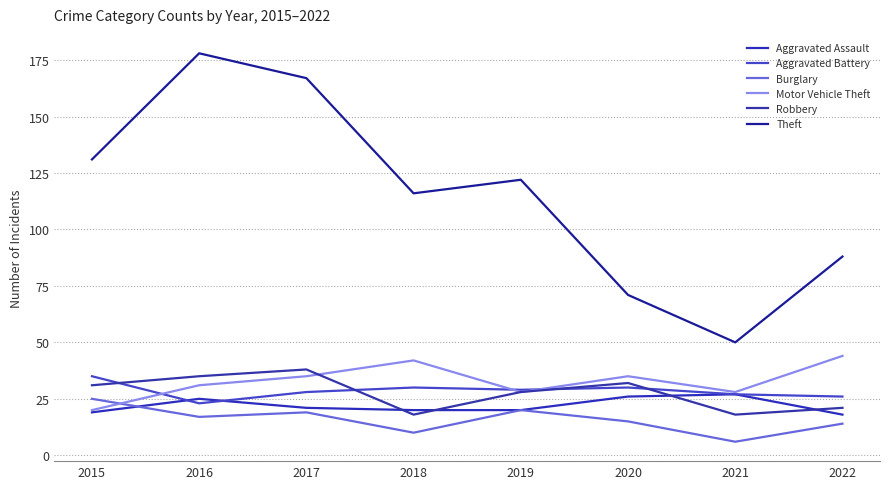

Rank the categories by Aggravated Battery value from lowest to highest.

2016, 2022, 2021, 2017, 2019, 2018, 2020, 2015